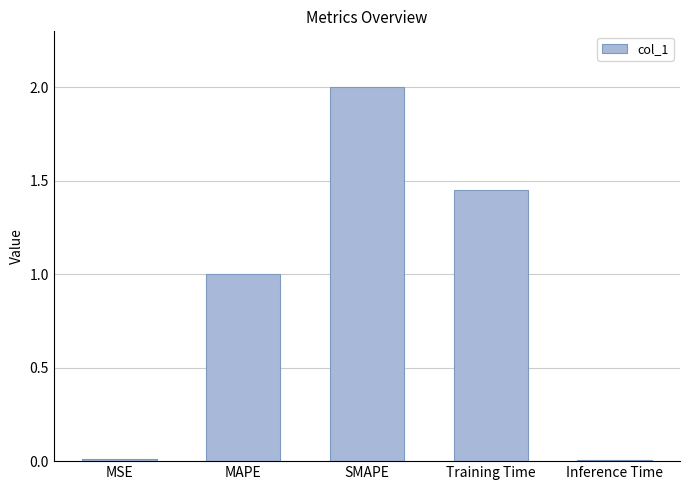

What is the maximum value shown in the chart?

2.0